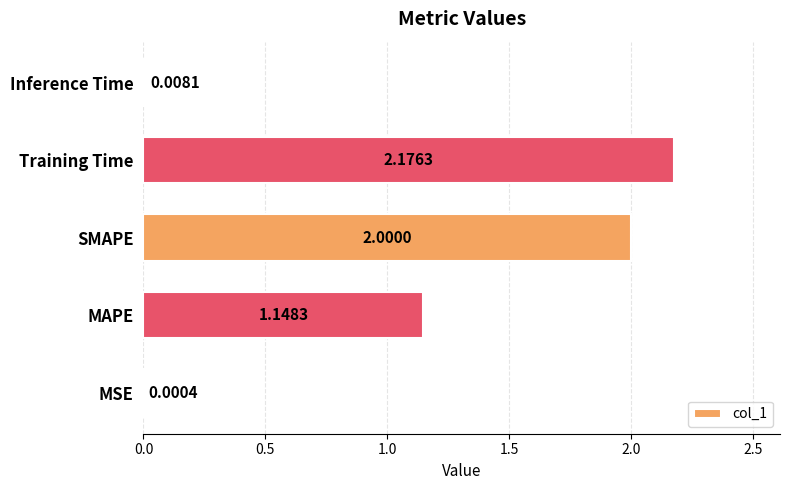

What is the ratio of the value at MAPE to the value at Training Time?

0.5